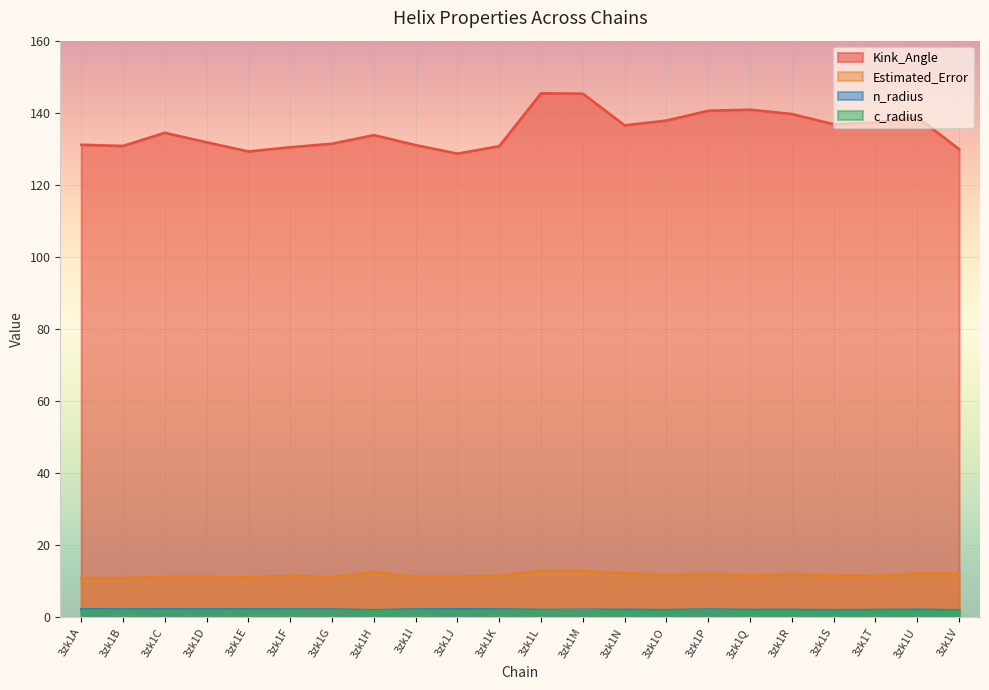

The value of c_radius at 3zk1K is 1.9. True or false?

True